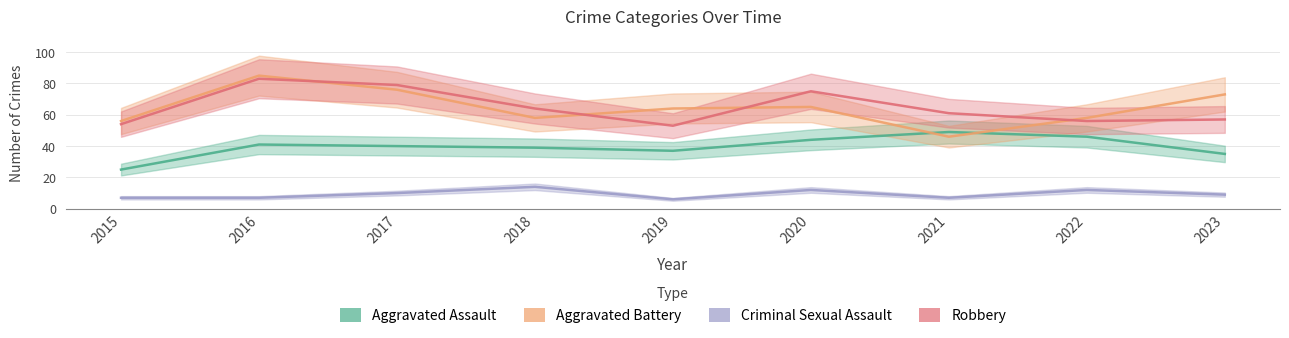

What is the difference between the second highest and second lowest values in the Aggravated Battery series?

20